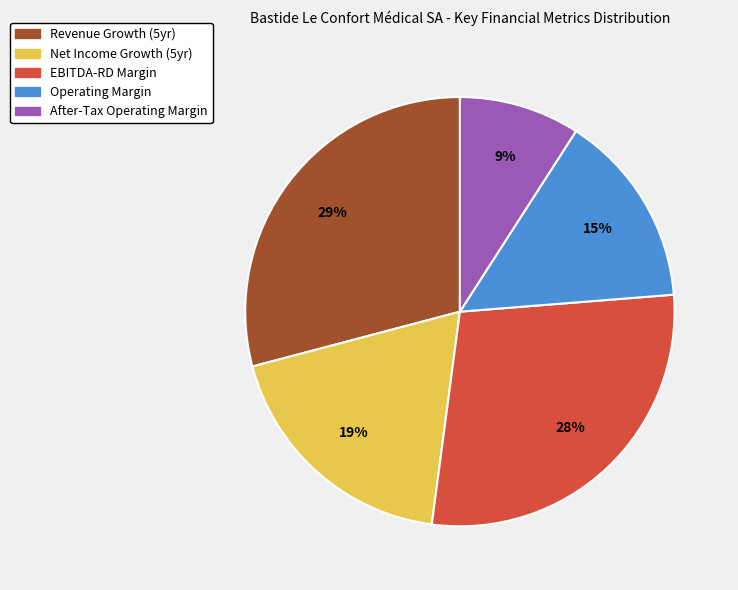

Count the number of slices in the pie.

5